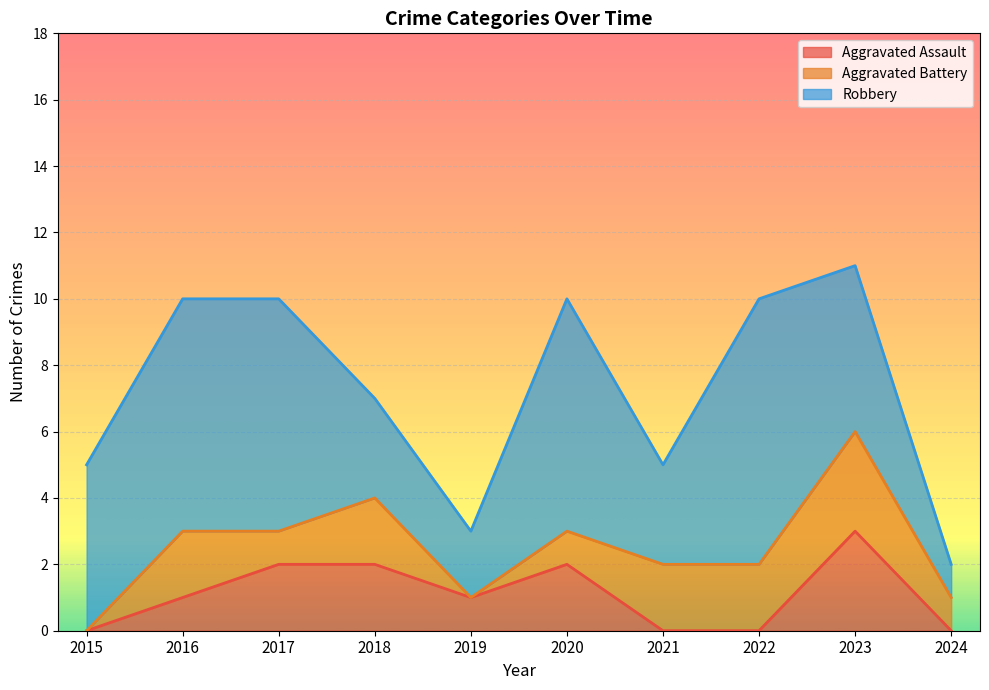

What is the difference between the highest and lowest values at 2022?

8